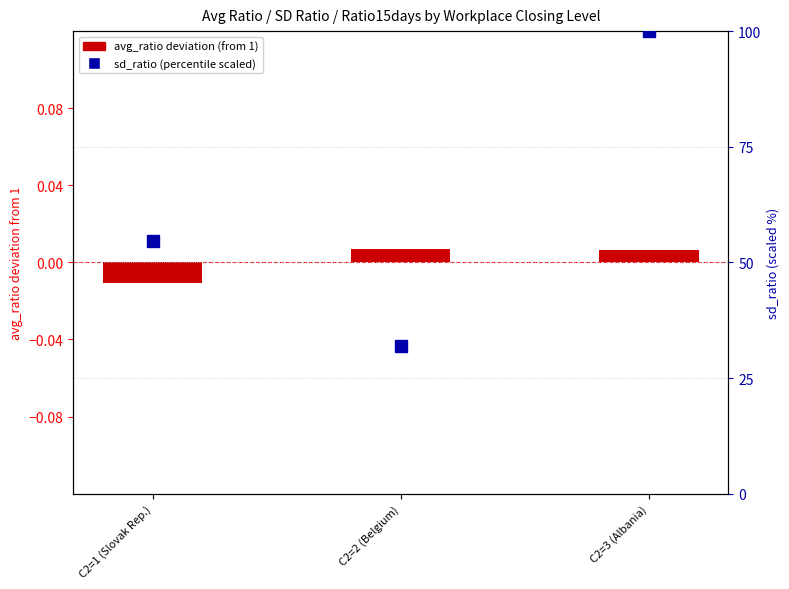

At which label does the data first exceed 0?

C2=2 (Belgium)